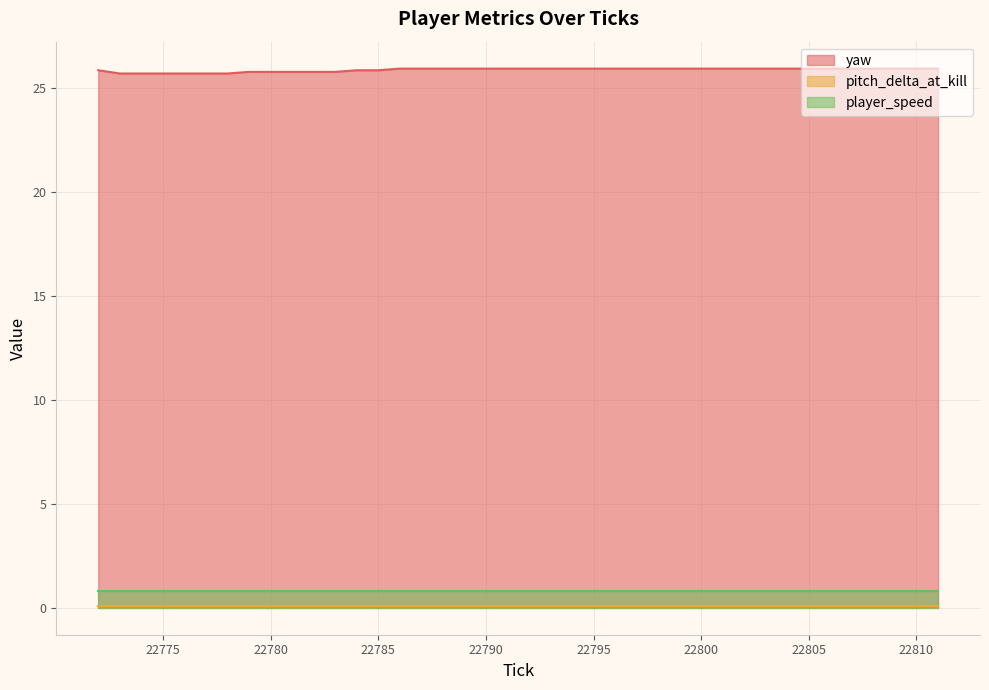

The yaw series shows 25.9 at 22796. True or false?

True